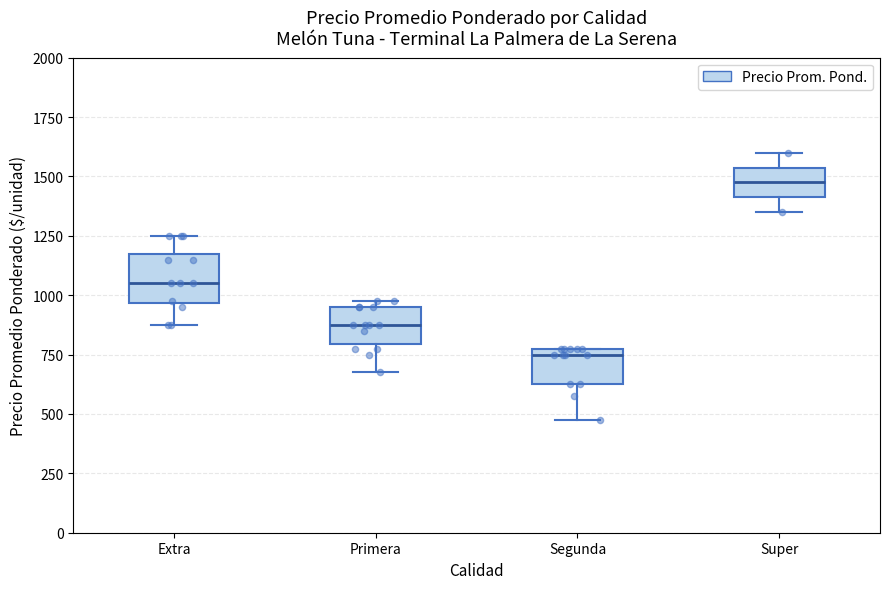

Reading left to right, read every box against the y-axis: the position of its median line, the range the box covers, and the ends of its whiskers. The values are not printed on the chart, so give them approximately, as read against the axis.

Extra: median 1050, box 950 to 1200, whiskers 900 to 1250
Primera: median 900, box 800 to 950, whiskers 700 to 1000
Segunda: median 750, box 650 to 800, whiskers 500 to 800
Super: median 1500, box 1400 to 1550, whiskers 1350 to 1600